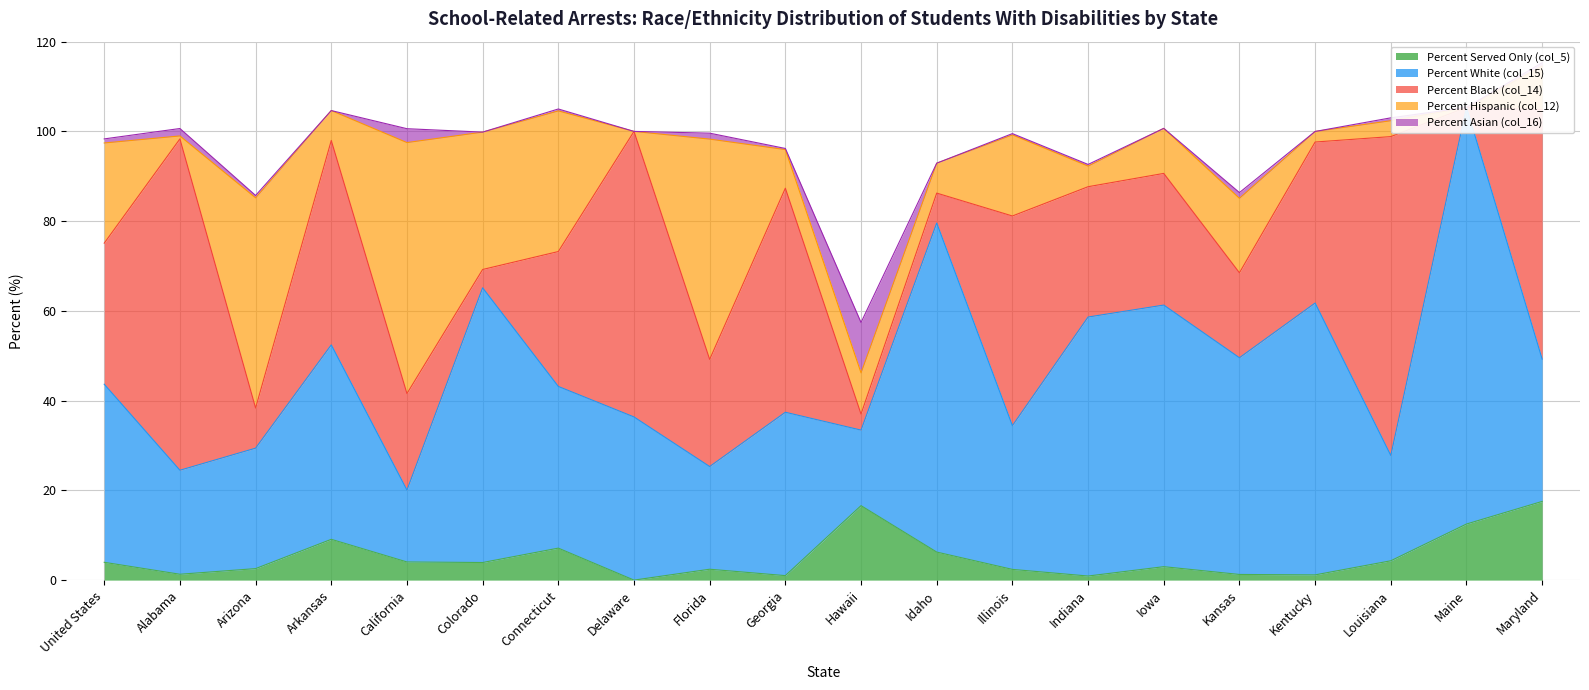

True or false: Percent Hispanic (col_12) and Percent Served Only (col_5) intersect in this chart.

True